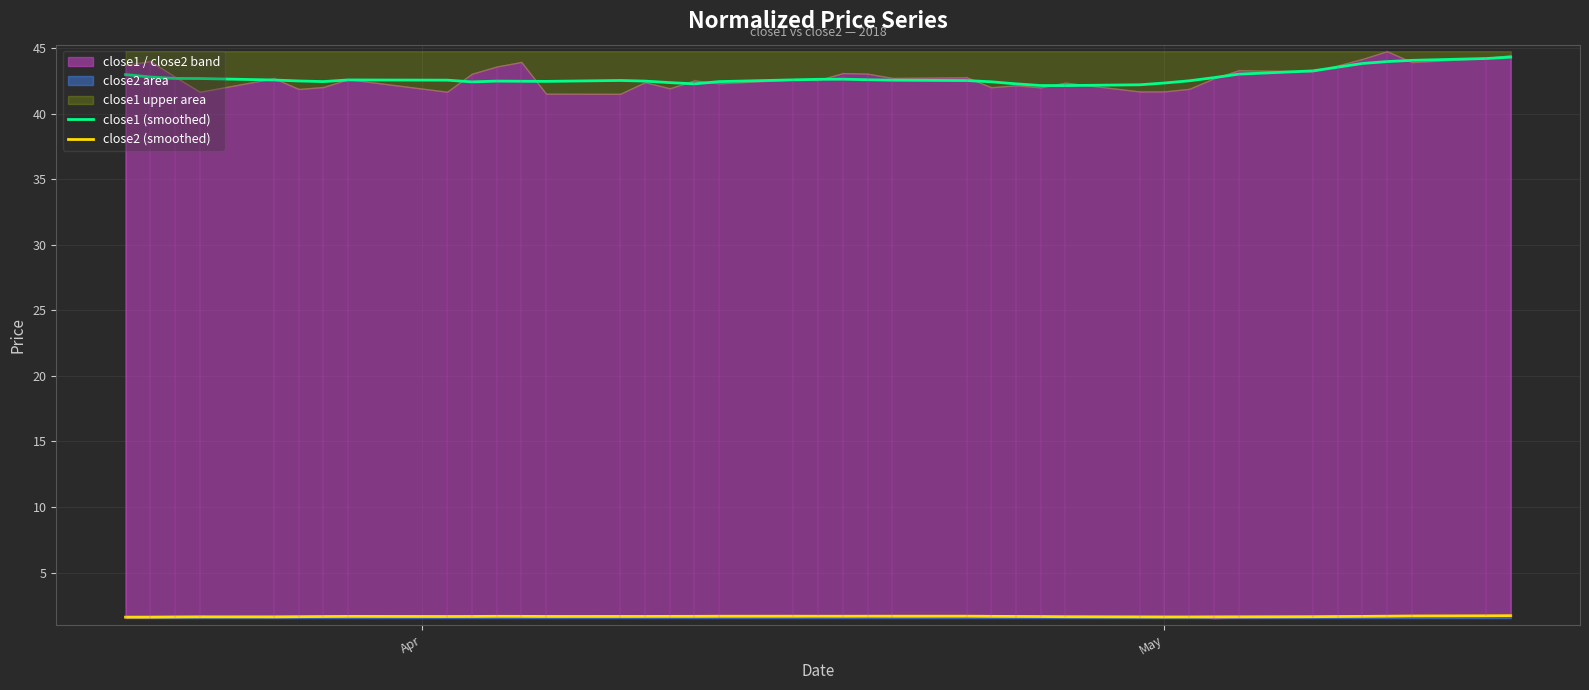

What is the highest value of the close2 (smoothed) series?

1.7